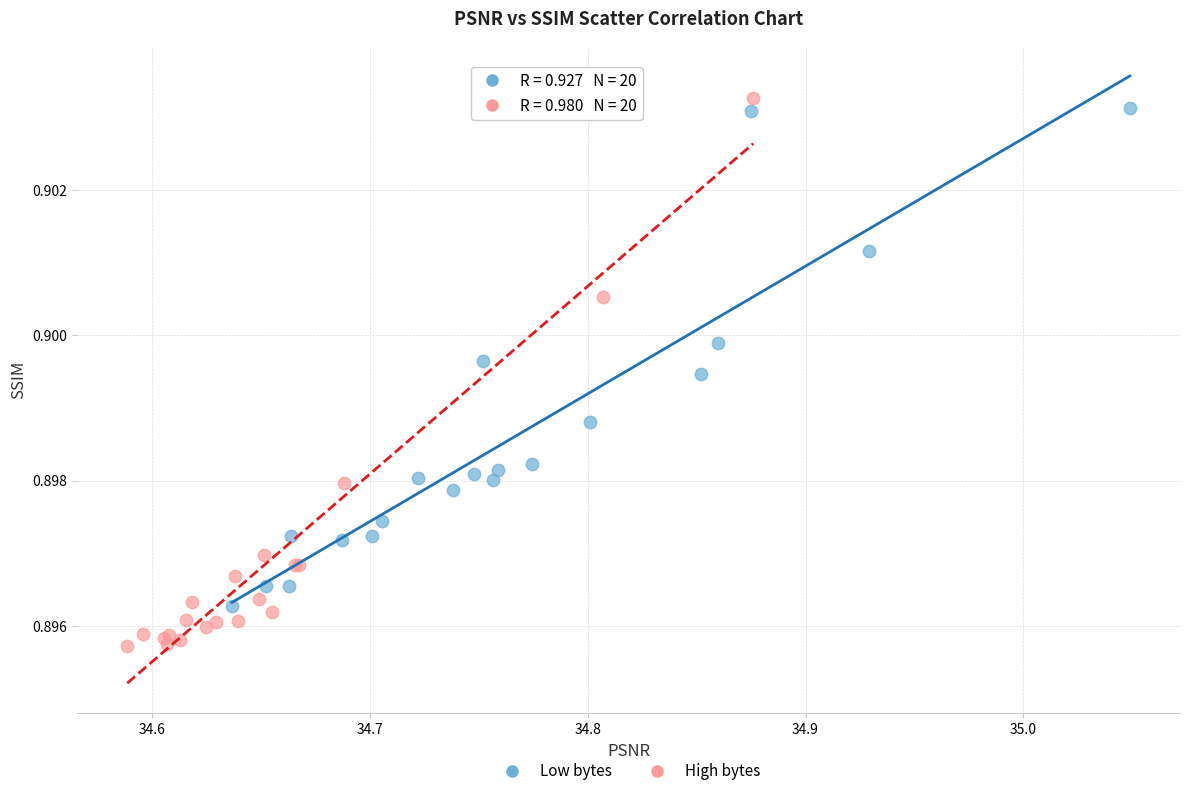

Which series has the largest Y range (max minus min)?

High bytes